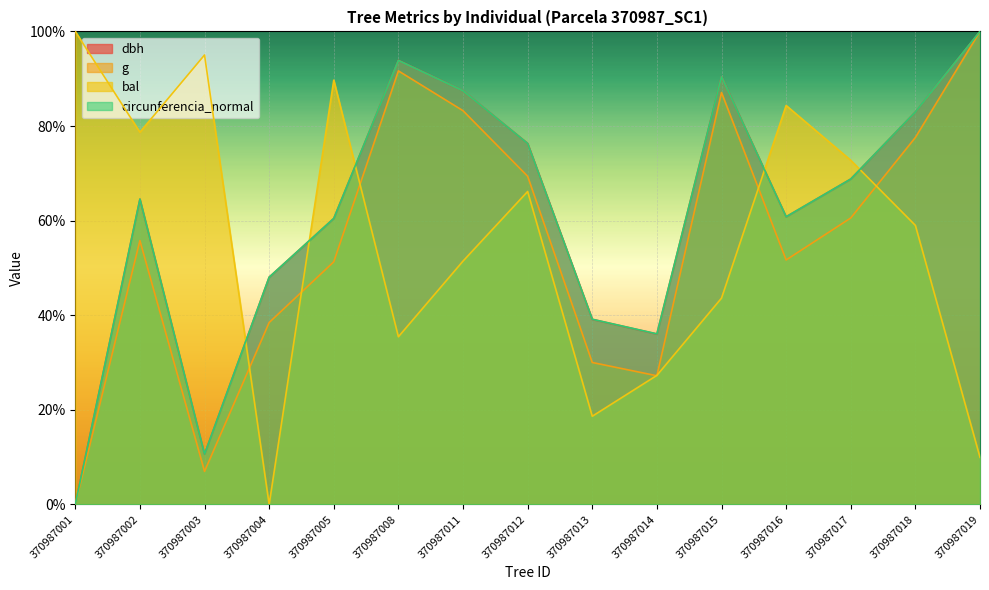

At which category is the sum across all series the highest?

370987008